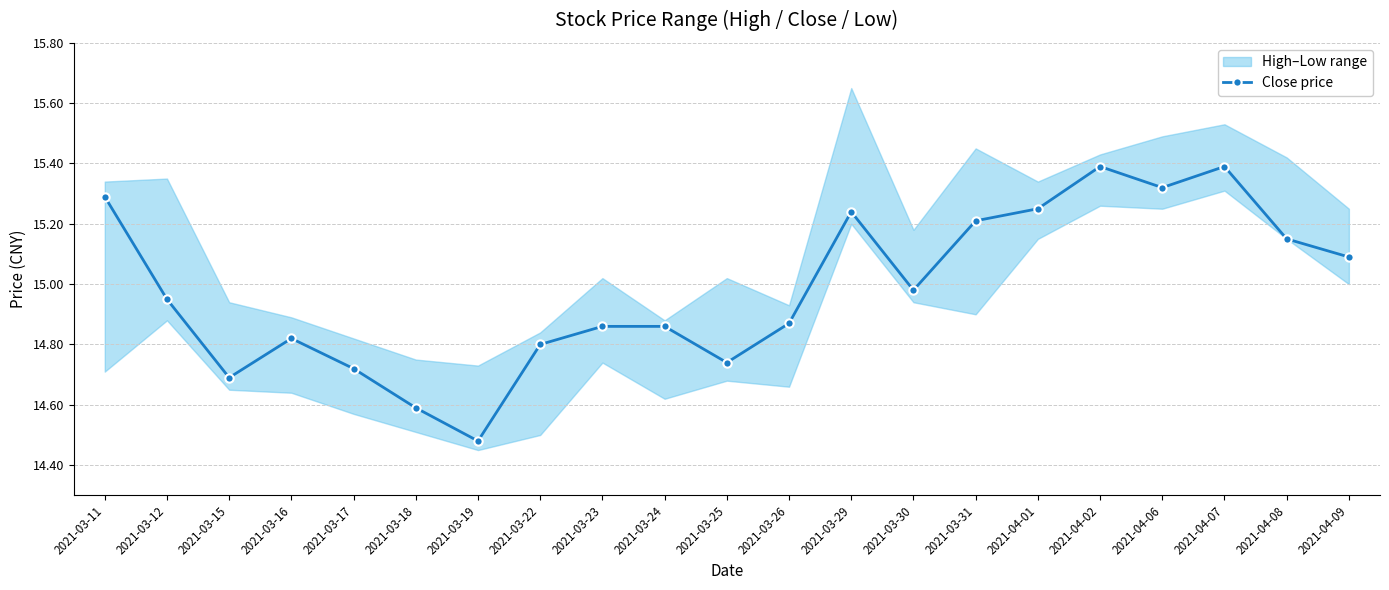

At which category does the chart reach its minimum across all series?

2021-03-19